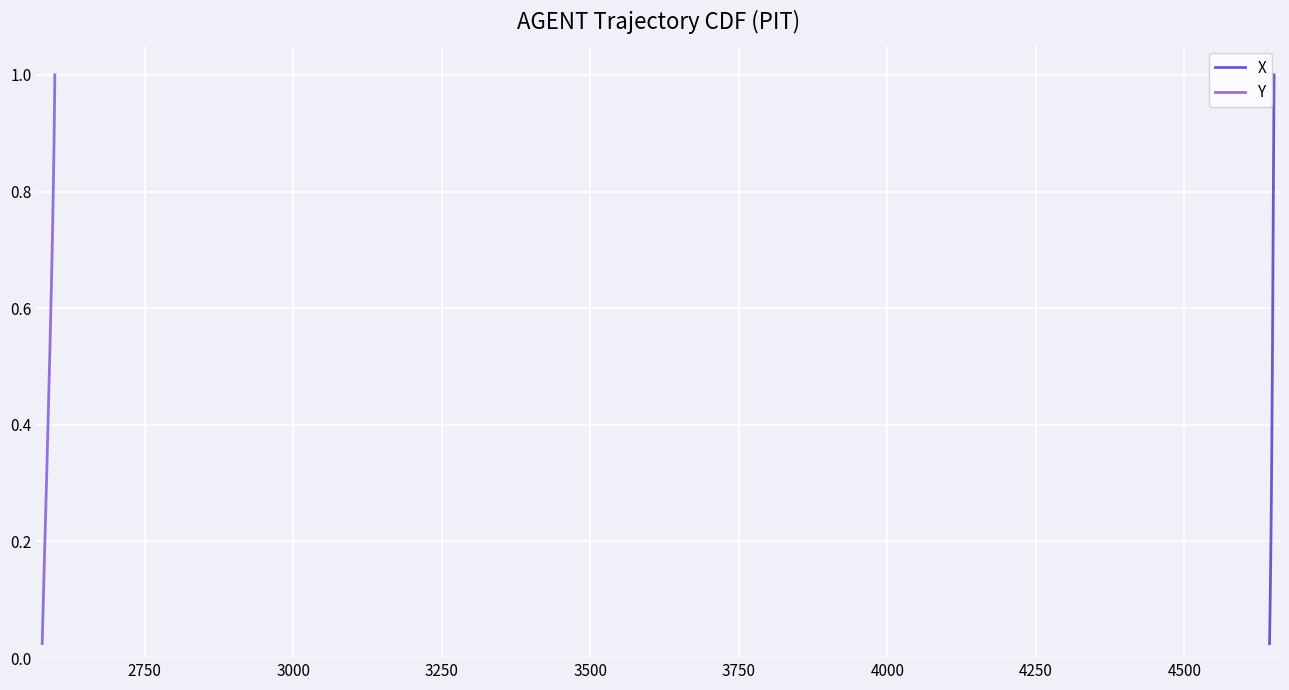

Which series has the widest spread of values?

X